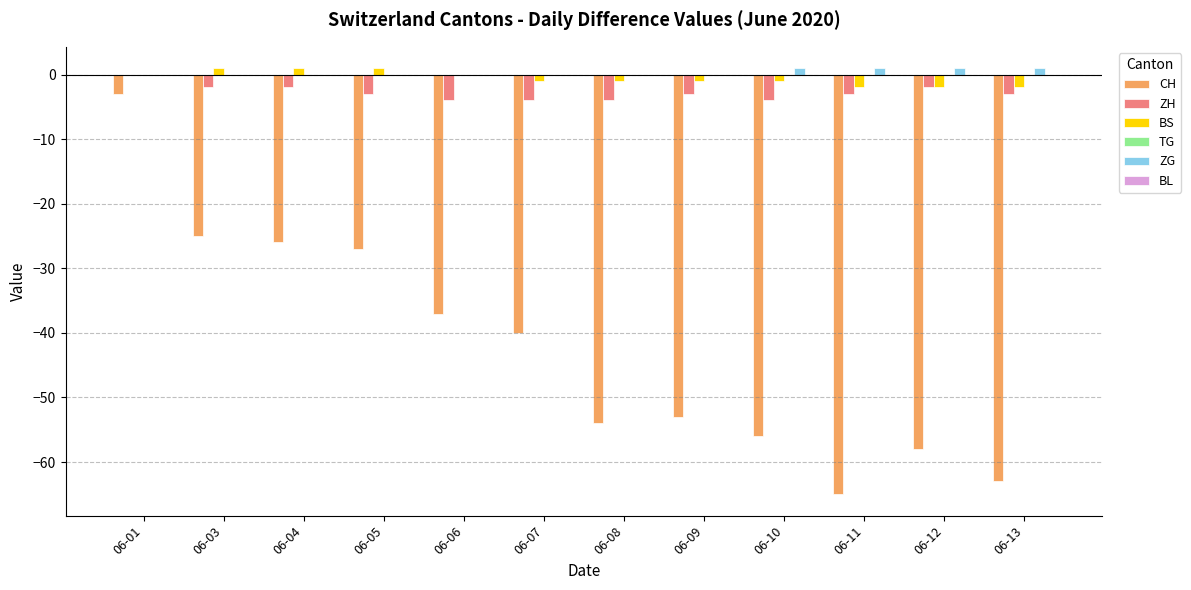

At which category is the sum across all series the highest?

06-01